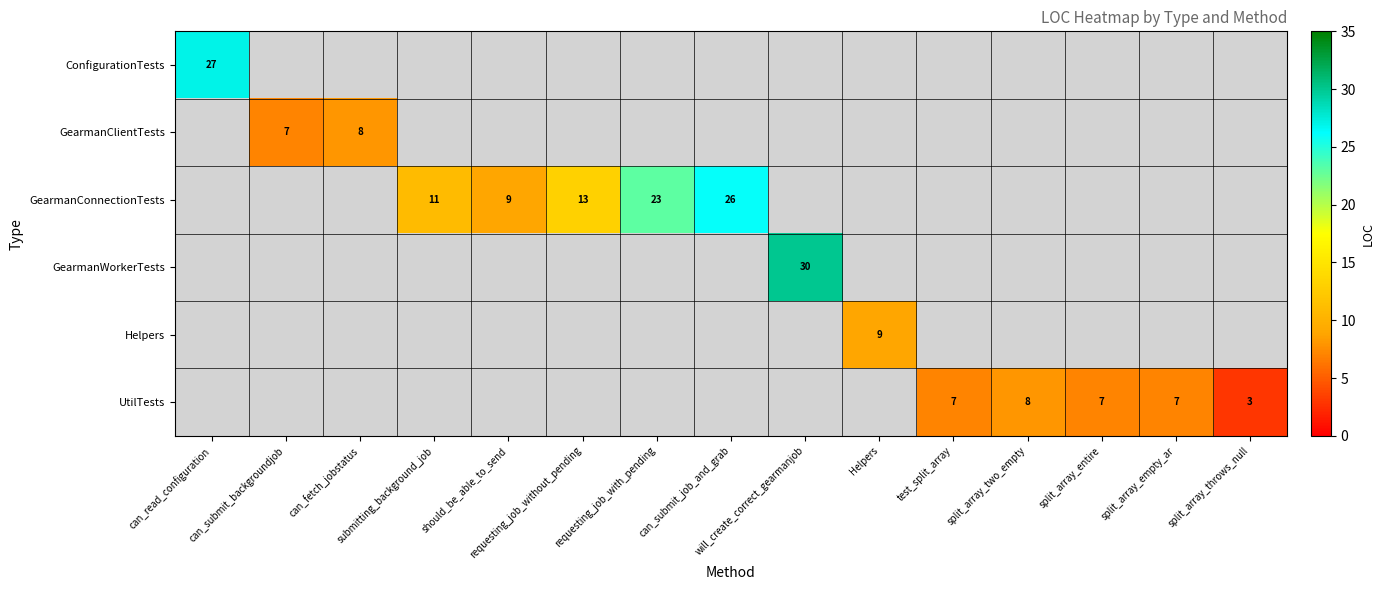

Which has a higher value, split_array_throws_null or can_submit_backgroundjob?

can_submit_backgroundjob